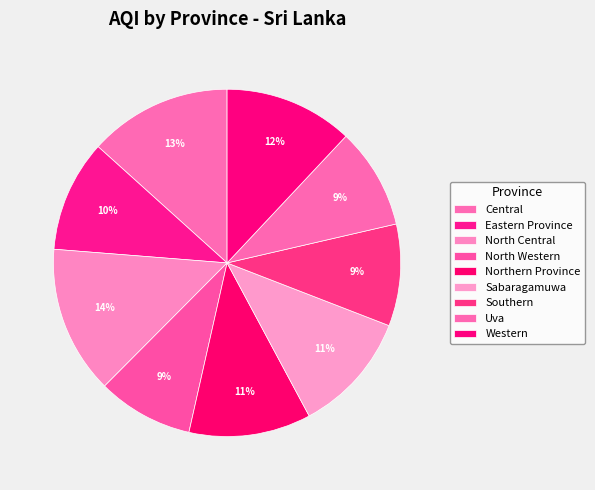

What portion of the pie excludes Central?

86.7%